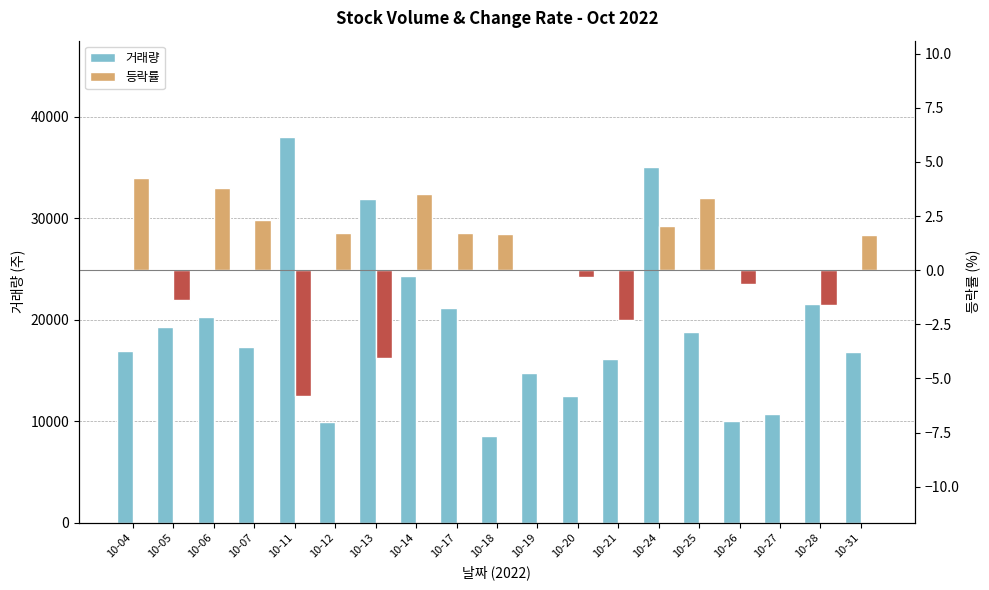

Reading right to left, transcribe all the data shown in this chart.

거래량: 10-31=16862.0	10-28=21543.0	10-27=10725.0	10-26=10047.0	10-25=18819.0	10-24=35033.0	10-21=16145.0	10-20=12496.0	10-19=14791.0	10-18=8513.0	10-17=21196.0	10-14=24268.0	10-13=31861.0	10-12=9914.0	10-11=38015.0	10-07=17326.0	10-06=20304.0	10-05=19313.0	10-04=16939.0
등락률: 10-31=1.6	10-28=-1.6	10-27=0.0	10-26=-0.6	10-25=3.3	10-24=2.0	10-21=-2.3	10-20=-0.3	10-19=0.0	10-18=1.7	10-17=1.7	10-14=3.5	10-13=-4.0	10-12=1.7	10-11=-5.8	10-07=2.3	10-06=3.8	10-05=-1.4	10-04=4.2